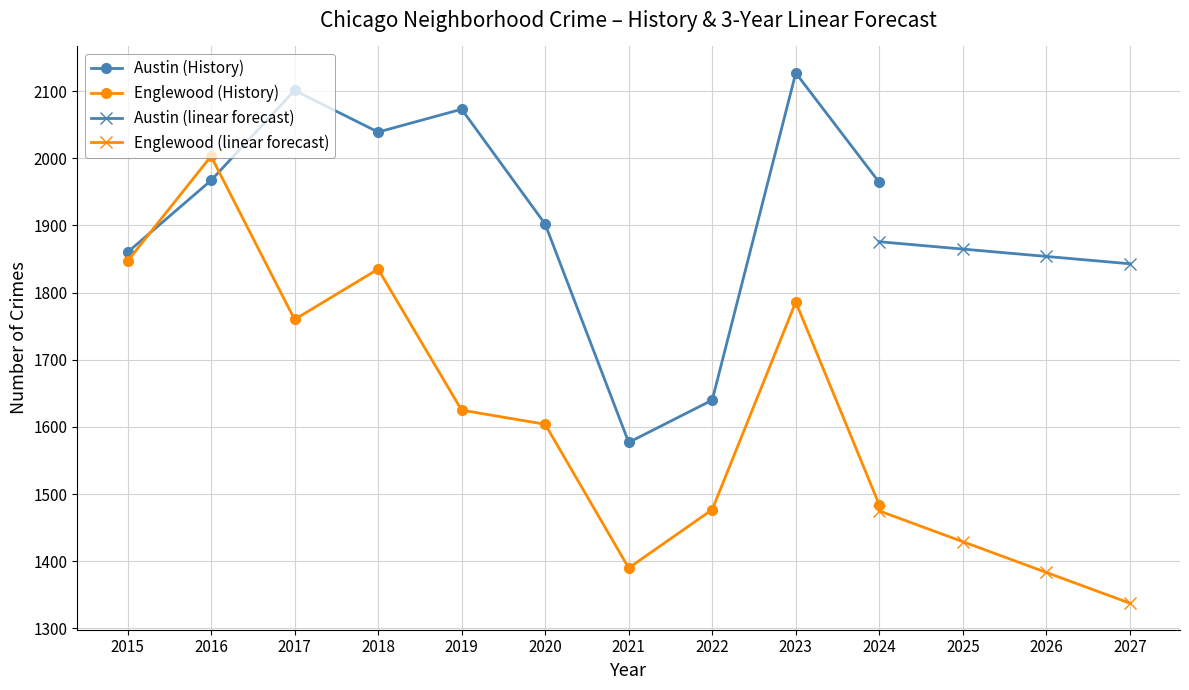

What is the value of the Austin (History) point at the 3rd from the left?

2101